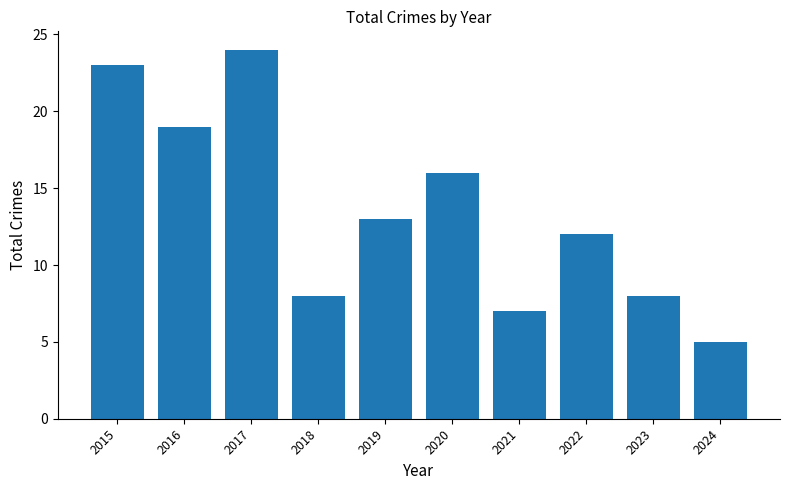

What is the greatest value displayed?

24